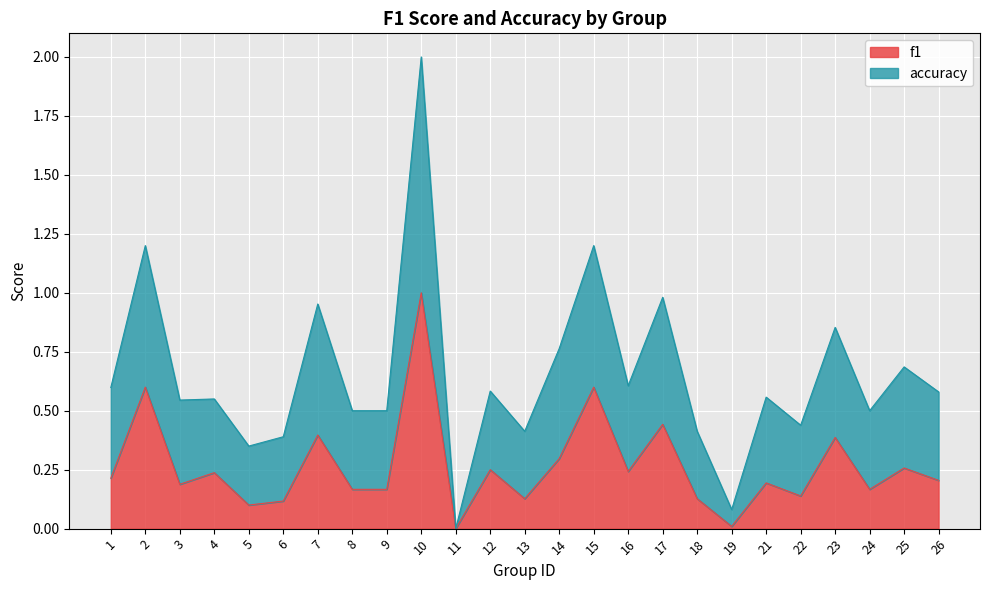

How many values in the accuracy series exceed 0?

24